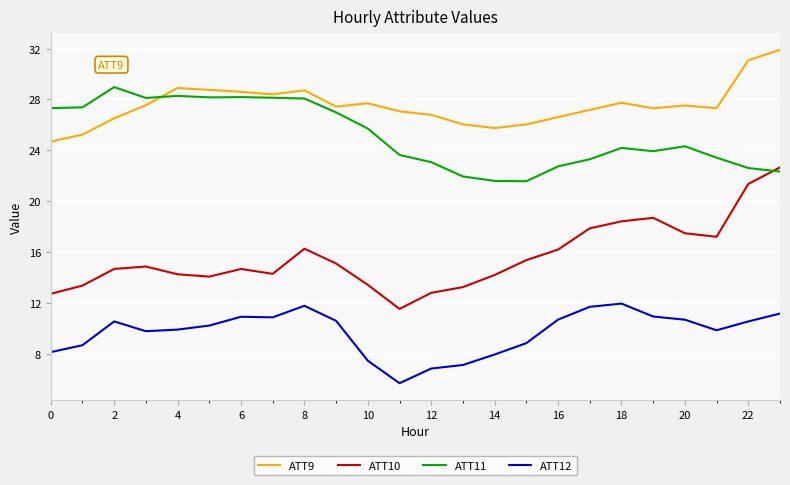

What is the minimum value for ATT9?

24.7